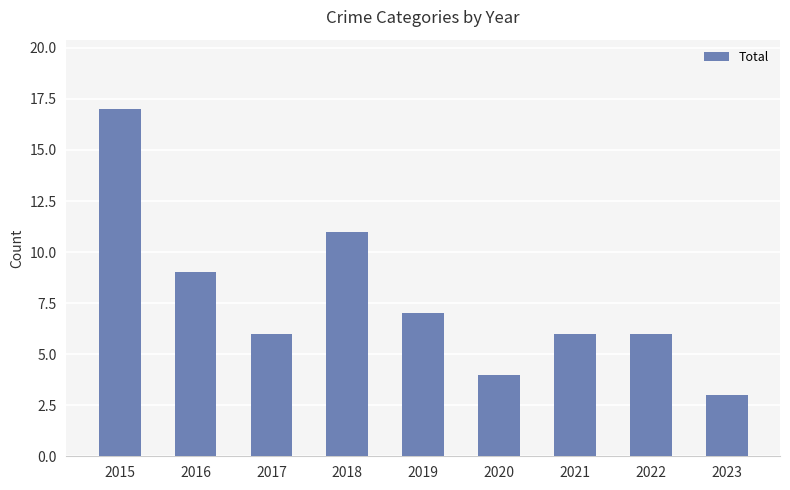

The chart shows a value of 17 at 2015. True or false?

True